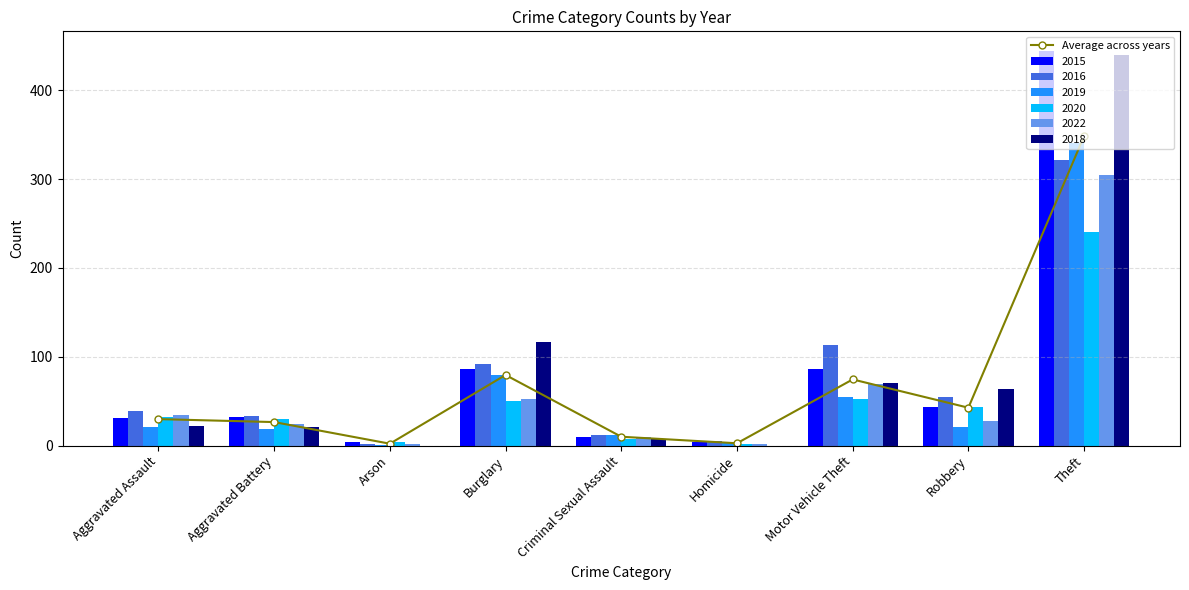

What is the label of the 1st bar from the right?

Theft